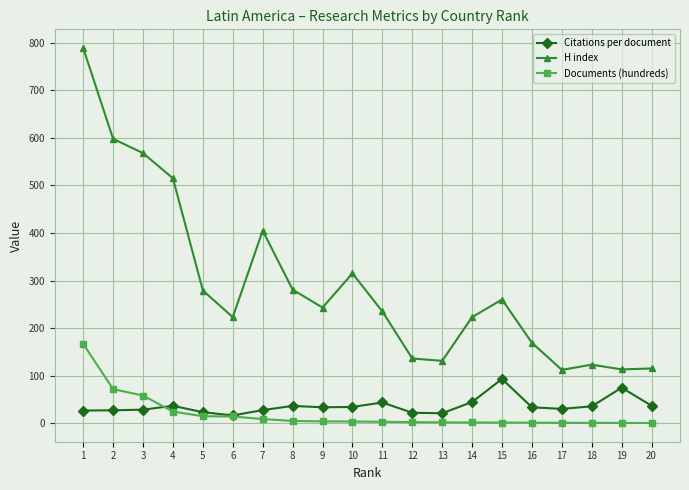

How many interior local peaks does the H index series have?

4